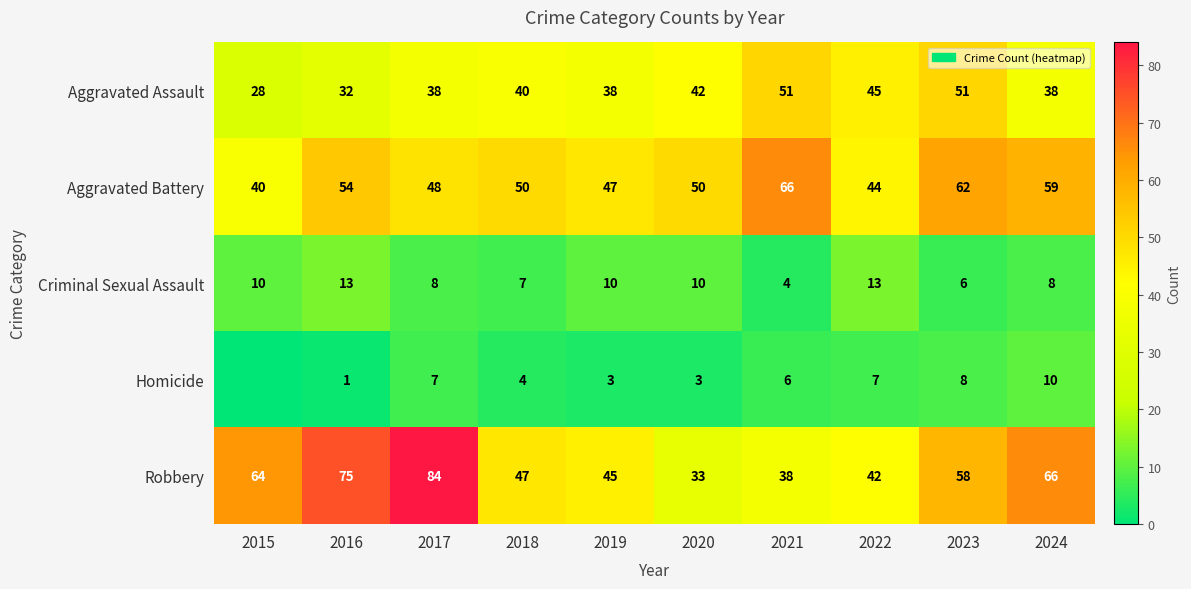

List the labels in order of Robbery value, smallest first.

2020, 2021, 2022, 2019, 2018, 2023, 2015, 2024, 2016, 2017